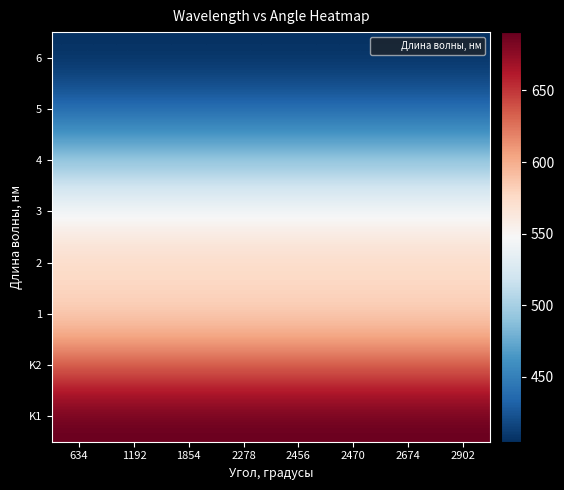

Between 2470 and 1854, which is larger?

2470